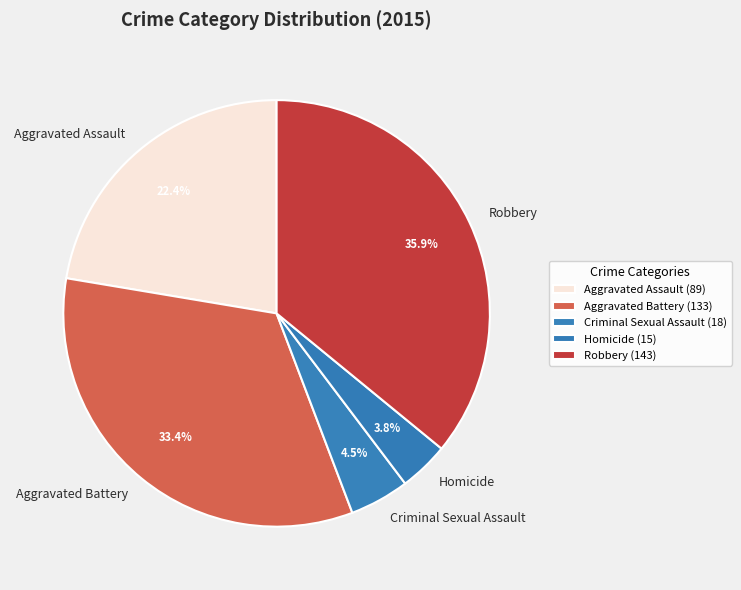

Which has a higher value, Homicide or Aggravated Battery?

Aggravated Battery